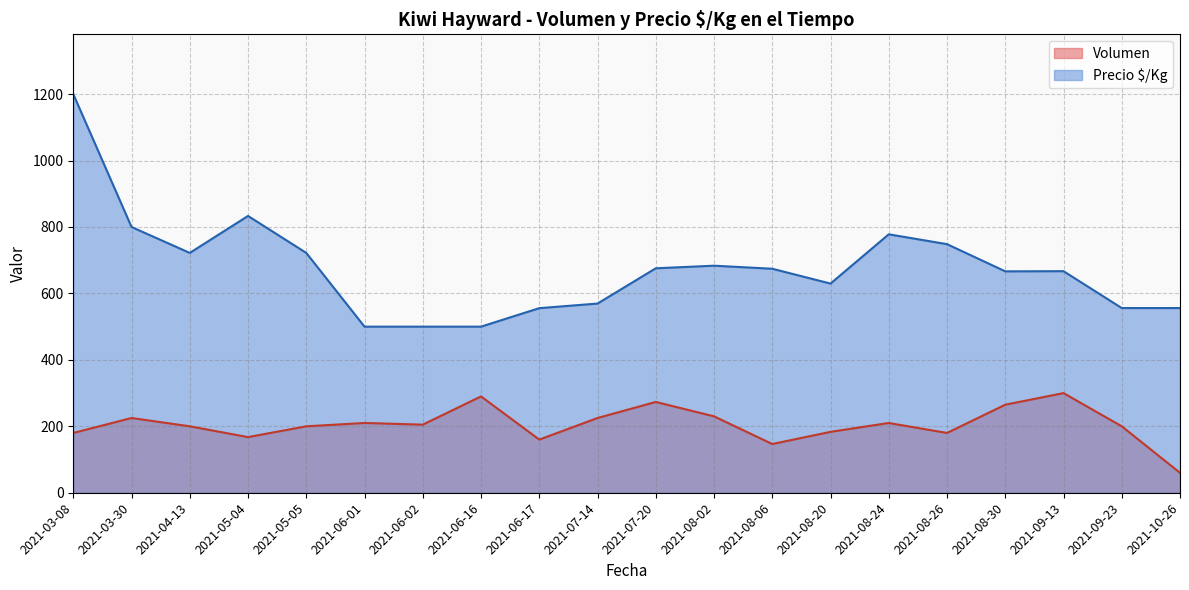

Which has a higher value, 2021-08-24 or 2021-09-13?

2021-08-24